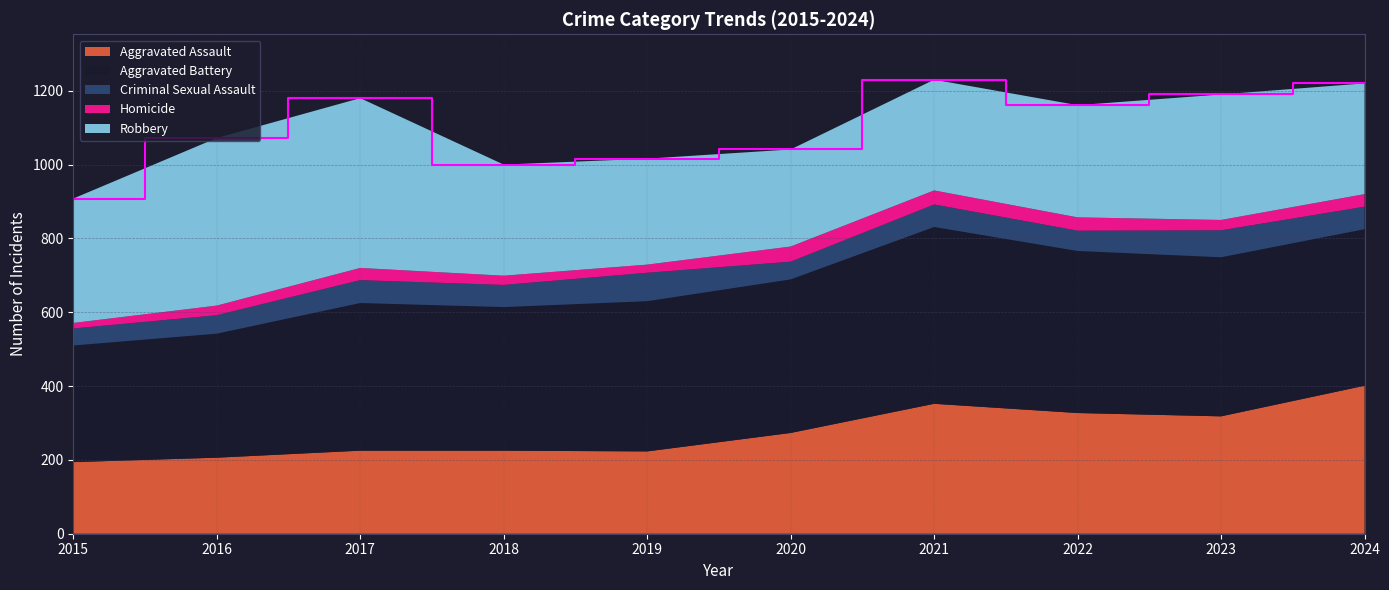

Reading left to right, list all the values displayed in this chart.

Aggravated Assault: 2015=194	2016=206	2017=225	2018=225	2019=223	2020=273	2021=352	2022=327	2023=318	2024=401
Aggravated Battery: 2015=316	2016=336	2017=400	2018=389	2019=407	2020=416	2021=479	2022=439	2023=431	2024=424
Criminal Sexual Assault: 2015=46	2016=50	2017=62	2018=60	2019=77	2020=48	2021=61	2022=55	2023=73	2024=61
Homicide: 2015=15	2016=26	2017=33	2018=25	2019=22	2020=41	2021=38	2022=36	2023=28	2024=34
Robbery: 2015=337	2016=454	2017=460	2018=301	2019=287	2020=263	2021=300	2022=304	2023=340	2024=300